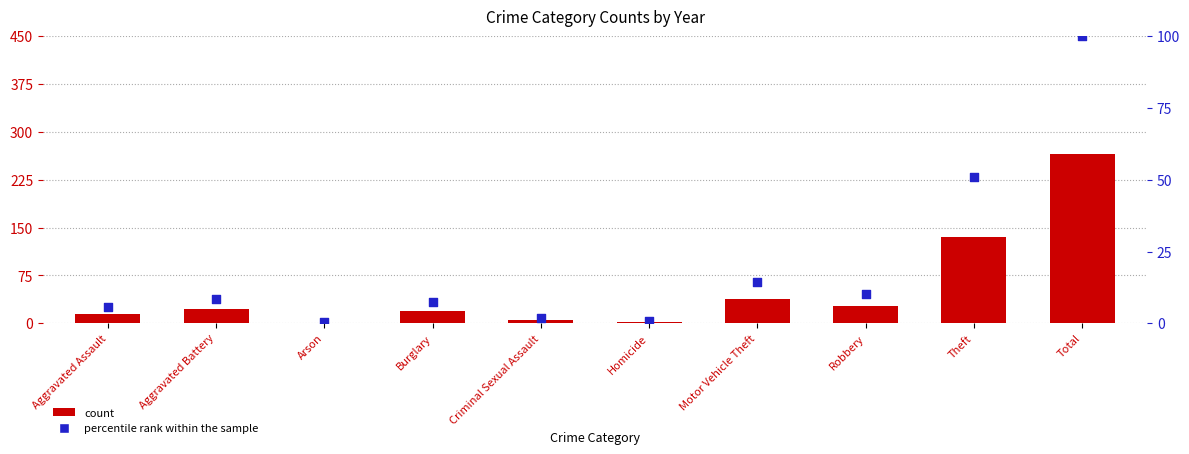

What is the total value across all series at Aggravated Battery?

30.3